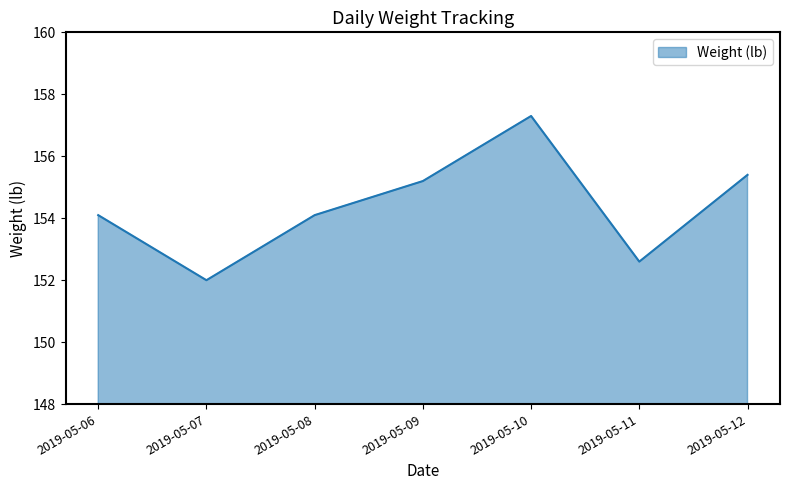

The chart shows a value of 154.1 at 2019-05-08. True or false?

True